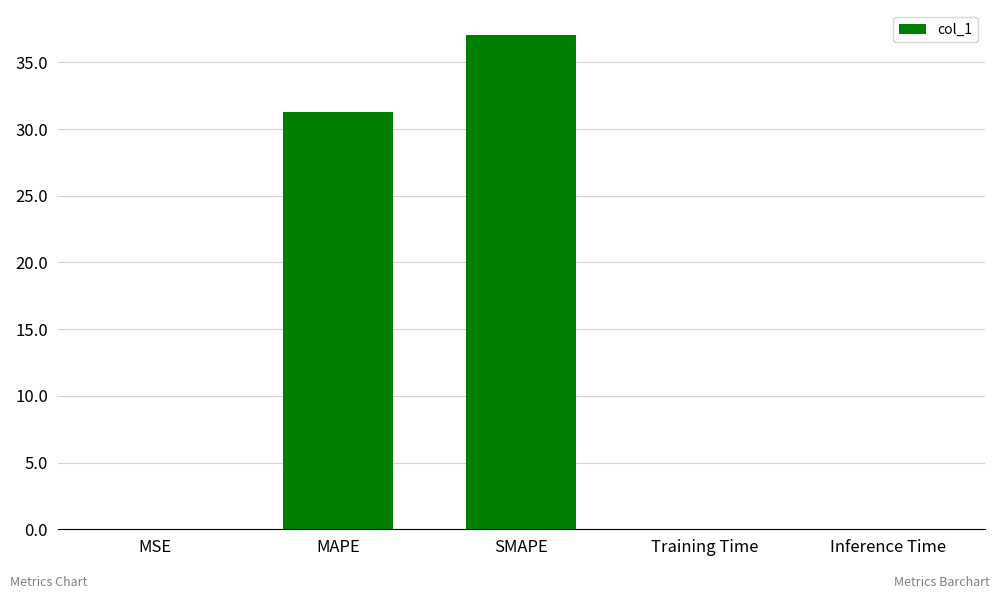

Which has a higher value, MAPE or Training Time?

MAPE